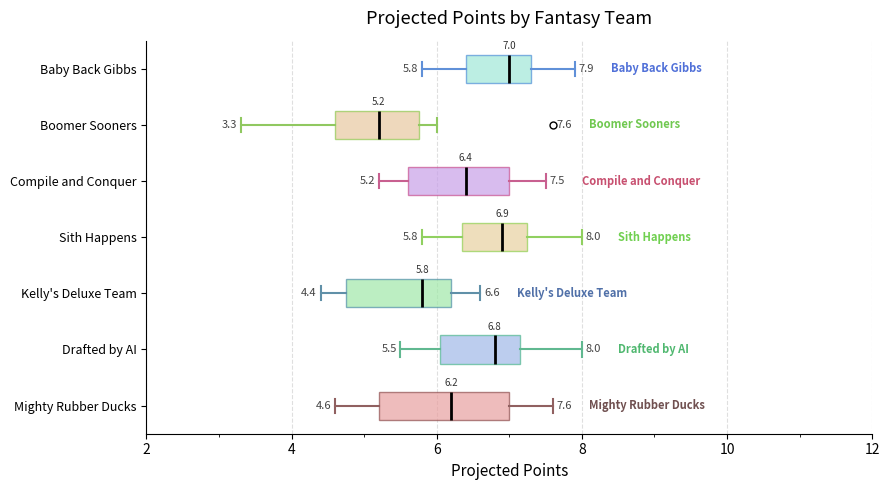

Which box is the widest, from its left edge to its right edge?

Mighty Rubber Ducks